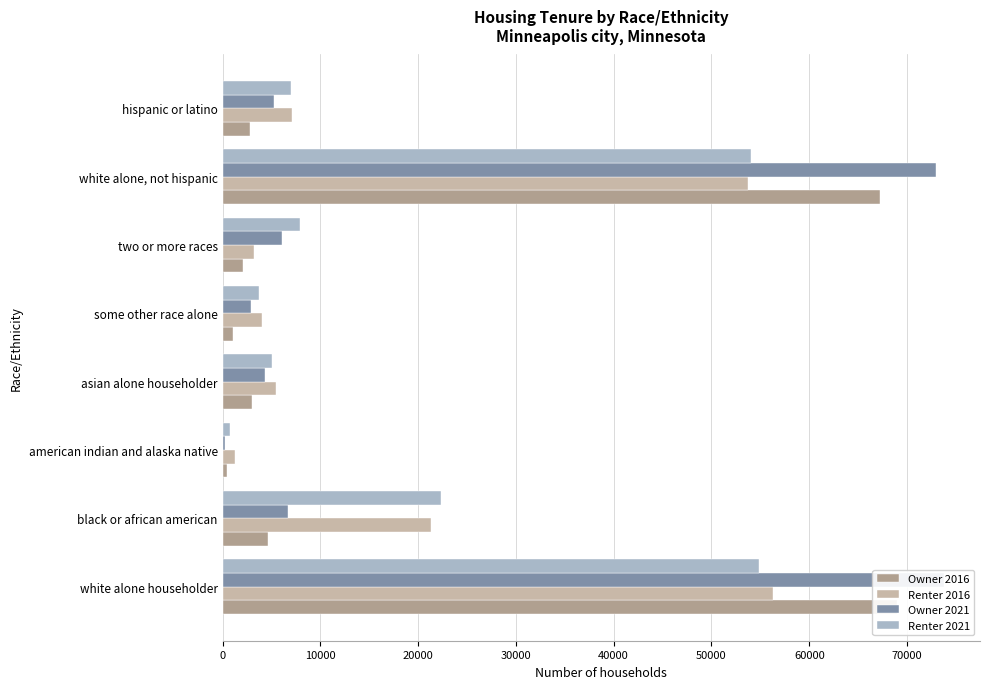

Is the value of Renter 2021 at american indian and alaska native greater than the value of Renter 2016 at two or more races?

No